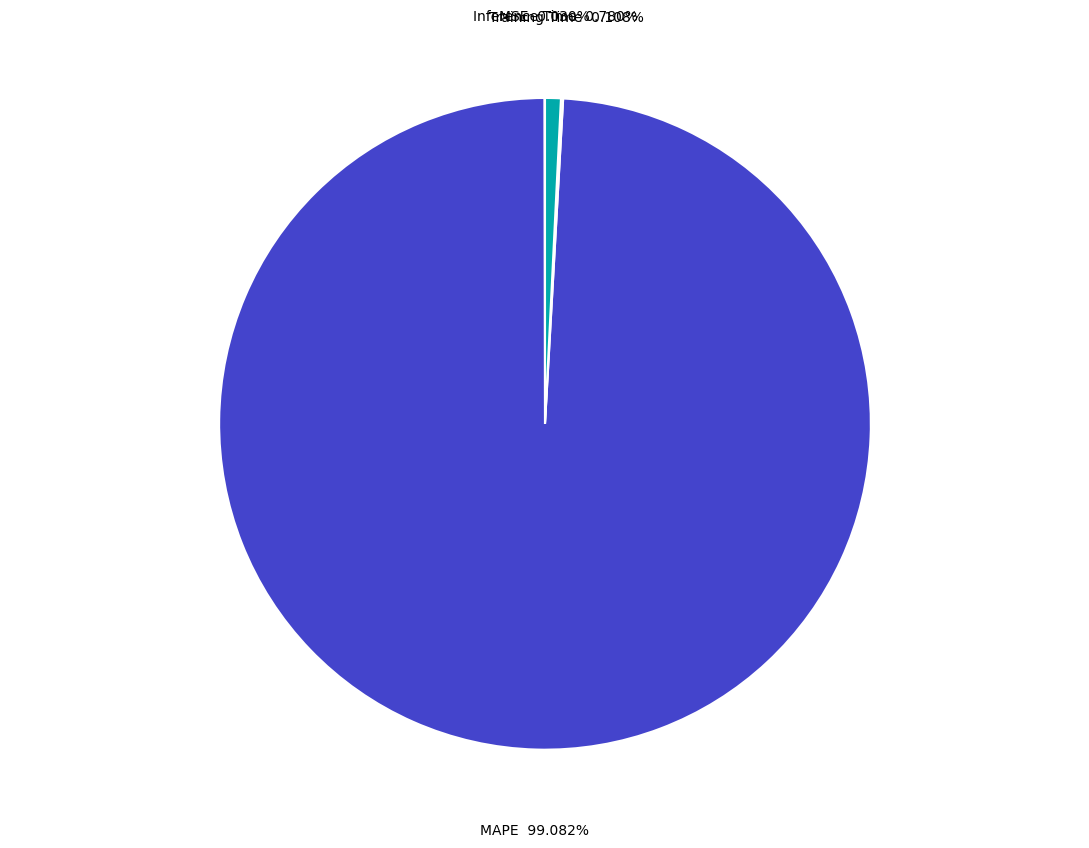

How many segments does this pie chart have?

4